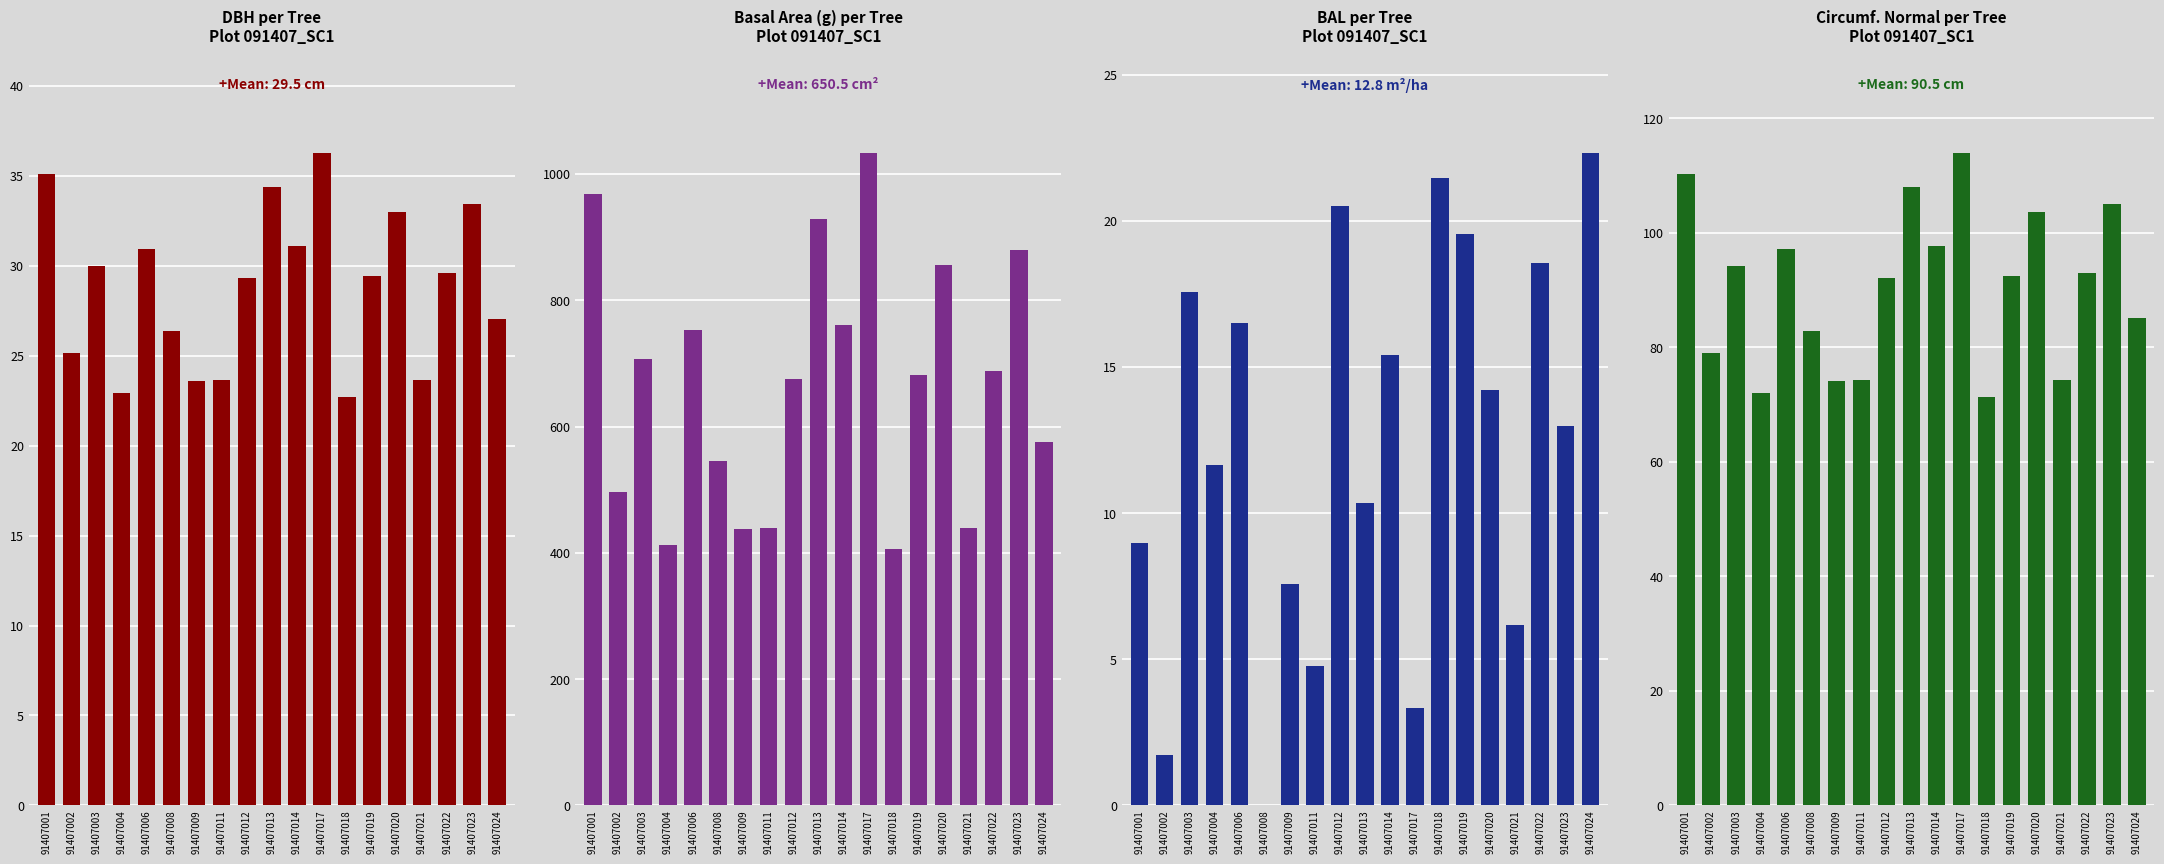

Which category has the lowest value in the circunferencia_normal series?

91407018